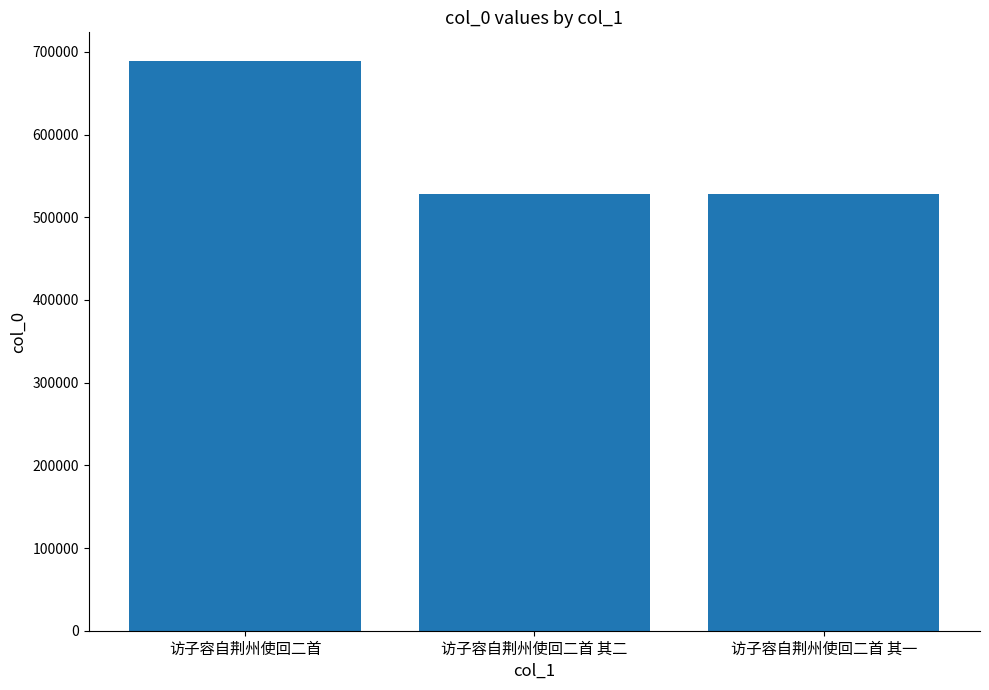

Approximately how many times larger is the value at 访子容自荆州使回二首 其二 compared to 访子容自荆州使回二首?

0.8